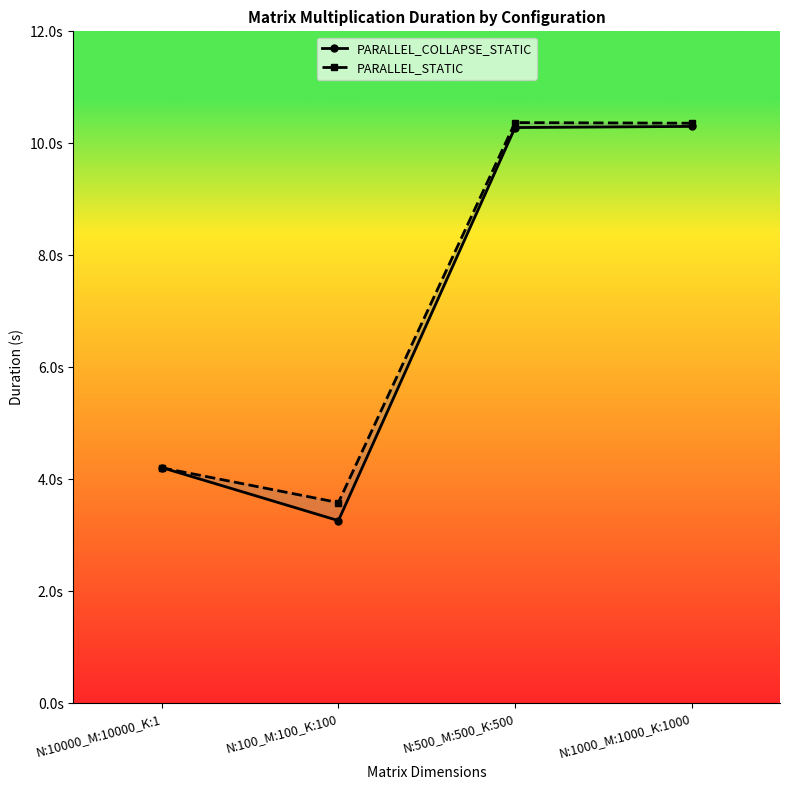

Reading left to right, list all the values displayed in this chart.

PARALLEL_COLLAPSE_STATIC: N:10000_M:10000_K:1=4.2	N:100_M:100_K:100=3.3	N:500_M:500_K:500=10.3	N:1000_M:1000_K:1000=10.3
PARALLEL_STATIC: N:10000_M:10000_K:1=4.2	N:100_M:100_K:100=3.6	N:500_M:500_K:500=10.4	N:1000_M:1000_K:1000=10.4